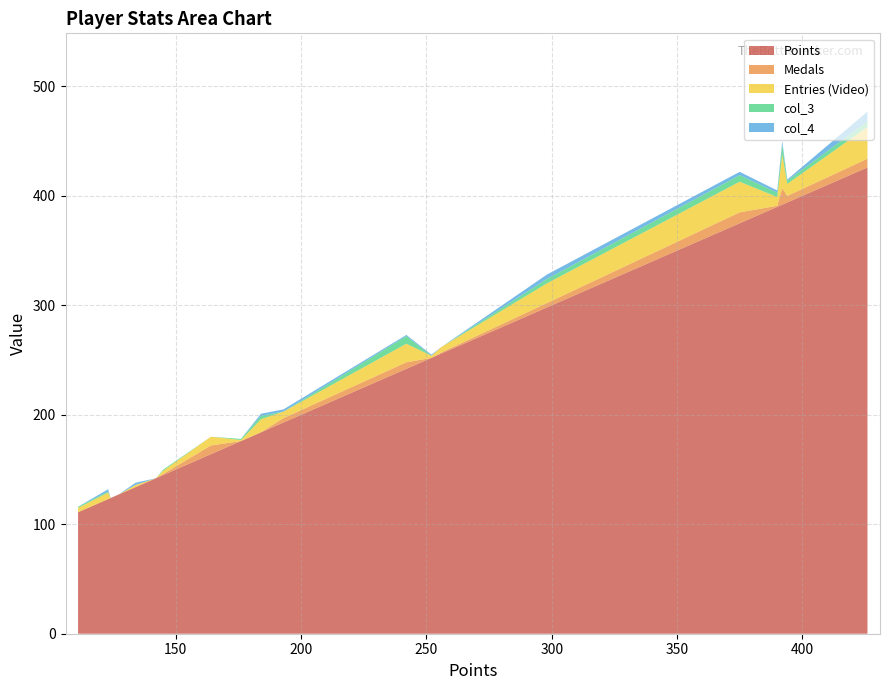

What is the minimum value for Points?

111